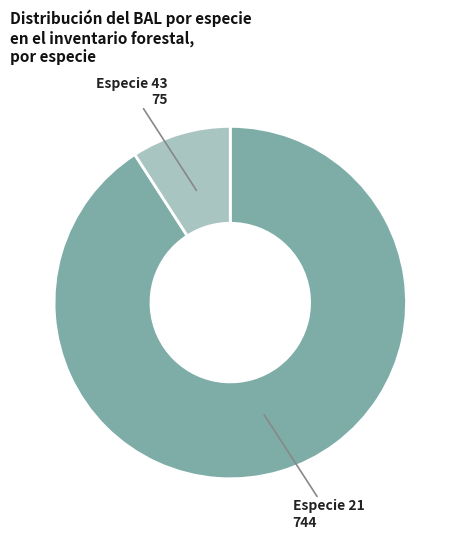

Which slice is the largest?

Especie 21